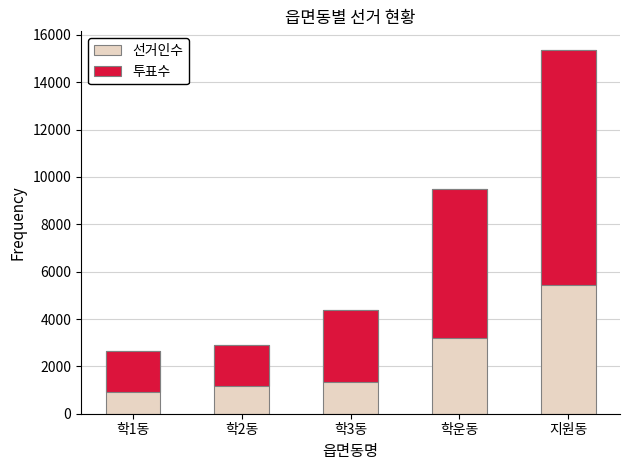

The value of 선거인수 at 학2동 is 1393. True or false?

False